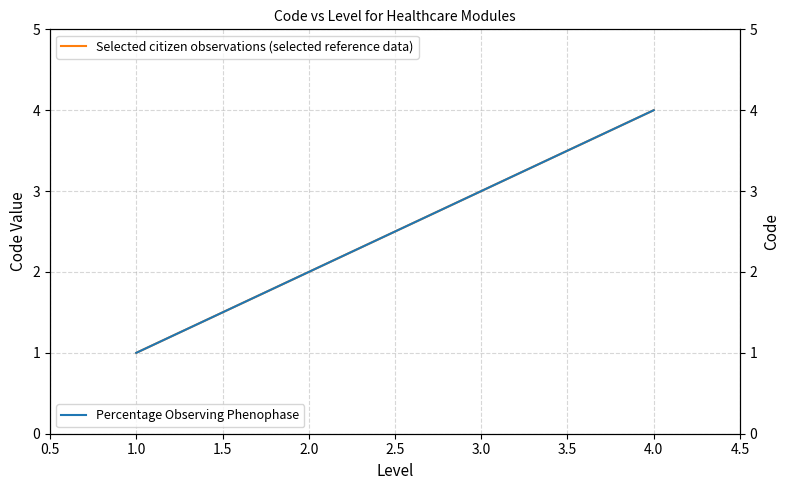

The value of Selected citizen observations (selected reference data) at 4.0 is 4. True or false?

True